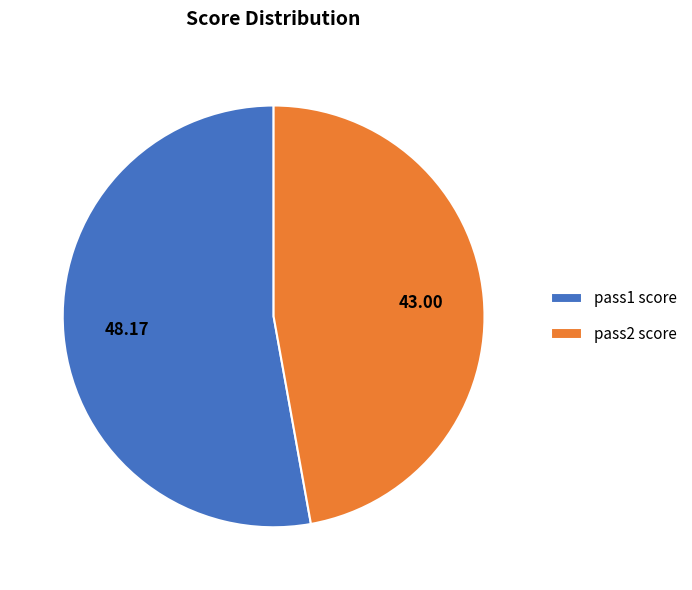

Does pass2 score account for over 50% of the chart?

No